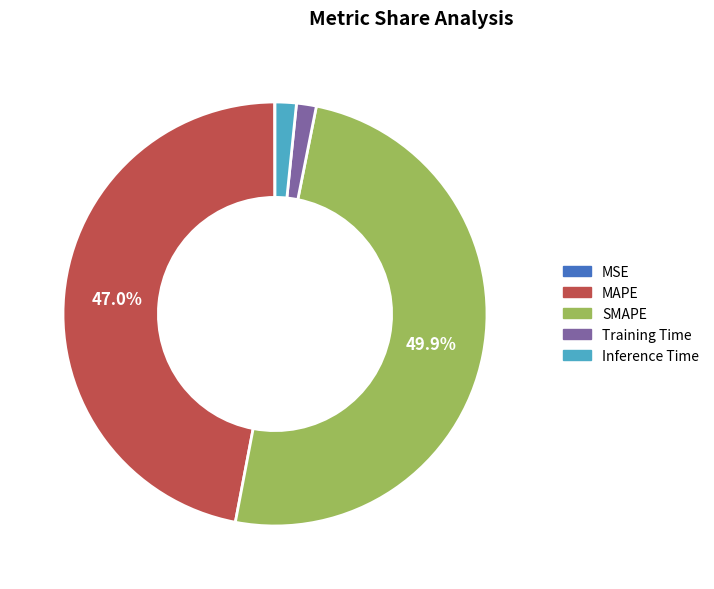

Which category has the biggest portion of the pie?

SMAPE